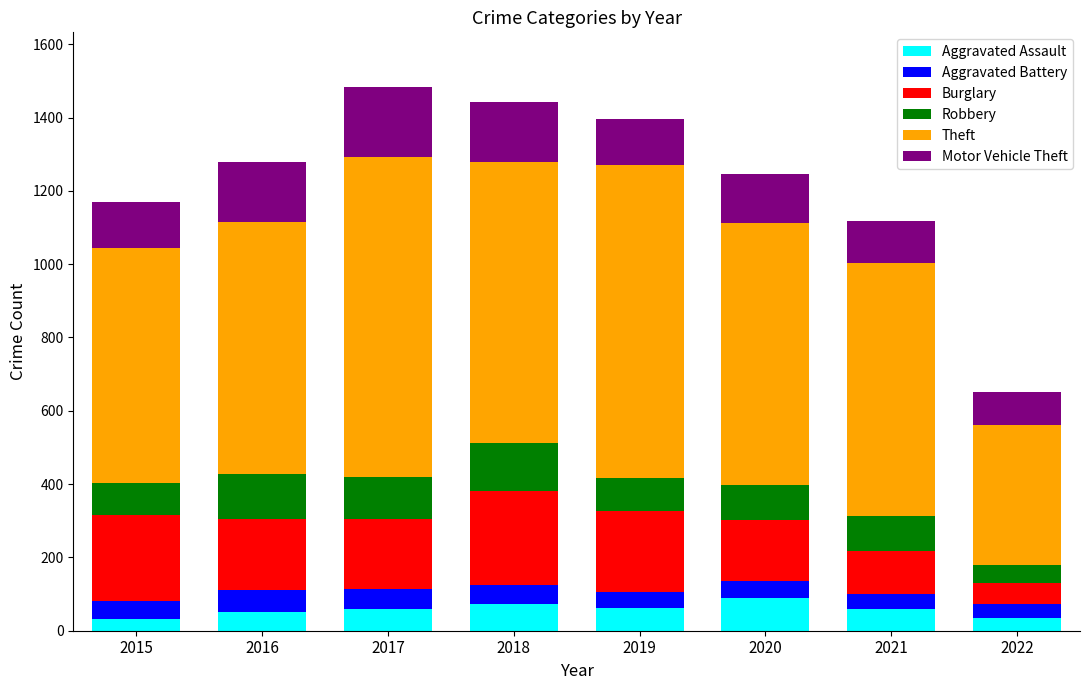

What is the maximum value for Aggravated Assault?

88